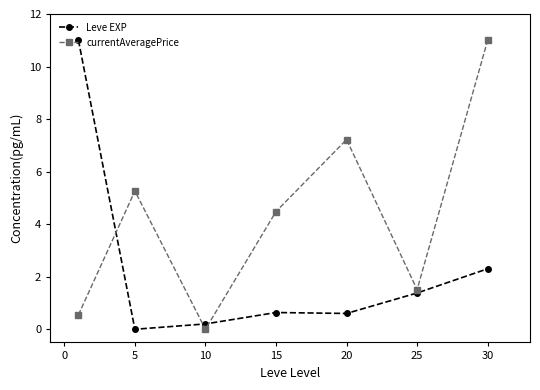

True or false: currentAveragePrice has more than 2 points higher than both neighbors.

False